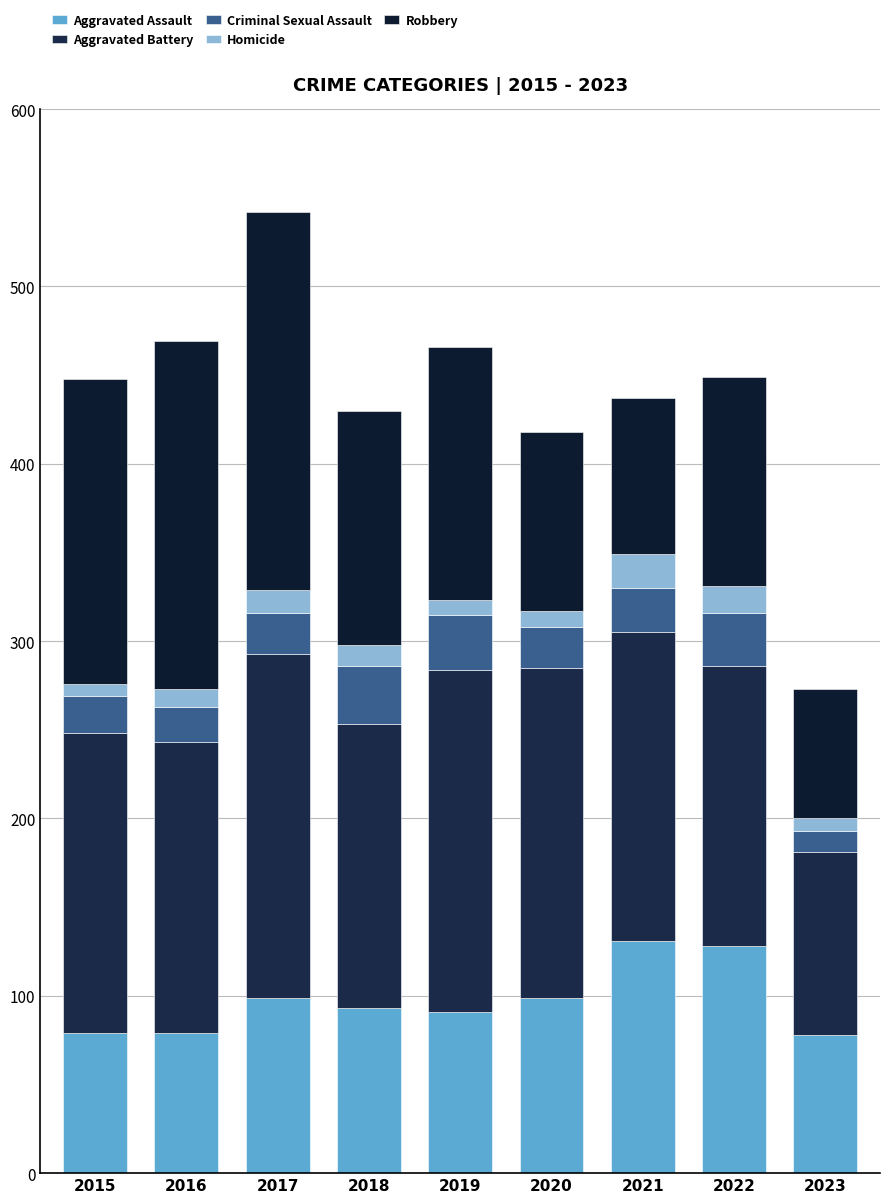

What are all the series names shown in the legend?

Aggravated Assault, Aggravated Battery, Criminal Sexual Assault, Homicide, Robbery